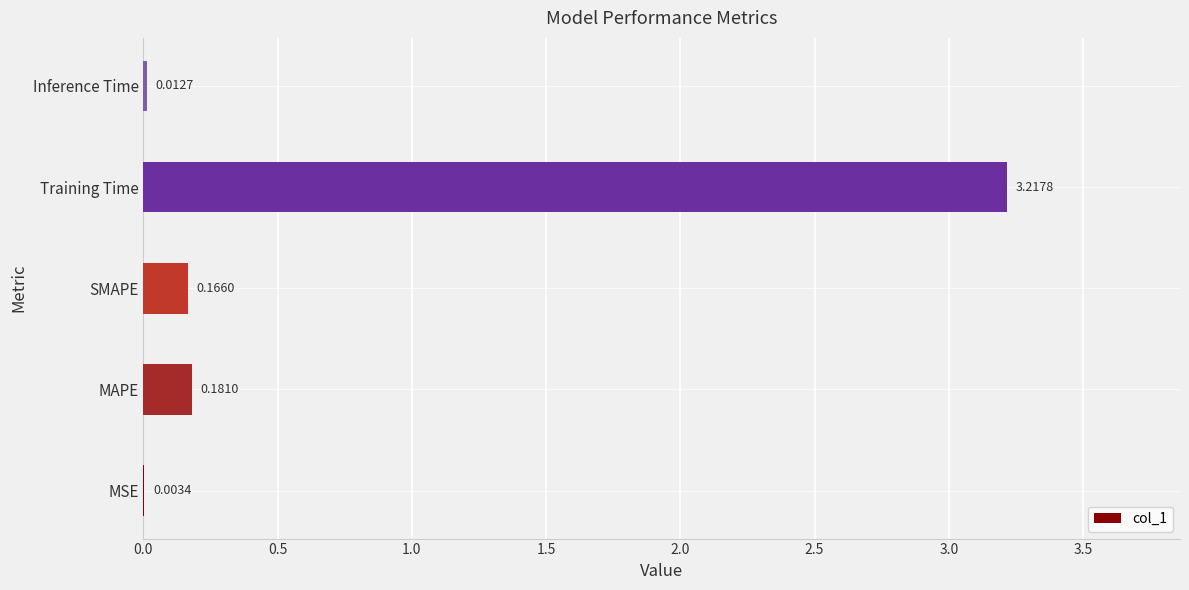

Which has a higher value, SMAPE or MSE?

SMAPE